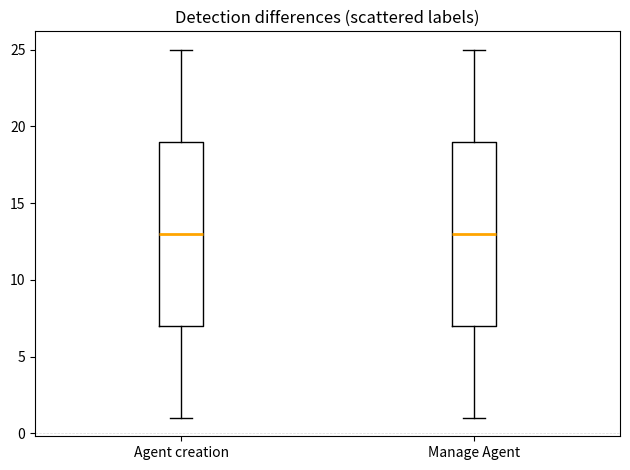

Reading left to right, transcribe this box plot: for each box, give where its median line is, the range the box spans, and where its two whiskers end, as read against the y-axis. The values are not printed on the chart, so give them approximately, as read against the axis.

Agent creation: median 13, box 7 to 19, whiskers 1 to 25
Manage Agent: median 13, box 7 to 19, whiskers 1 to 25